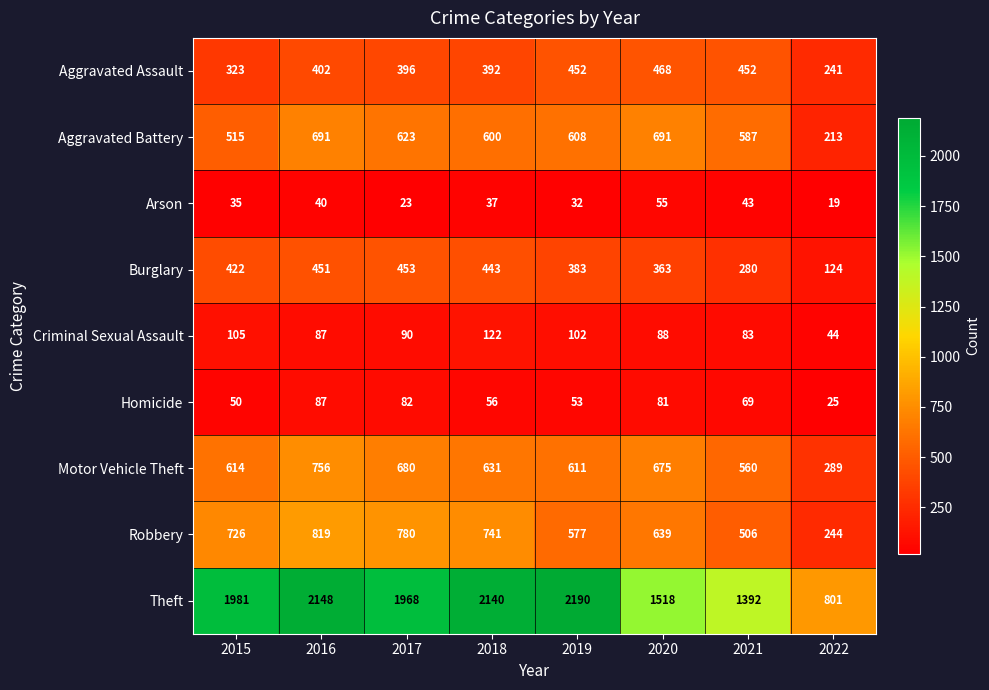

Which series changed the most between 2019 and 2022?

Theft